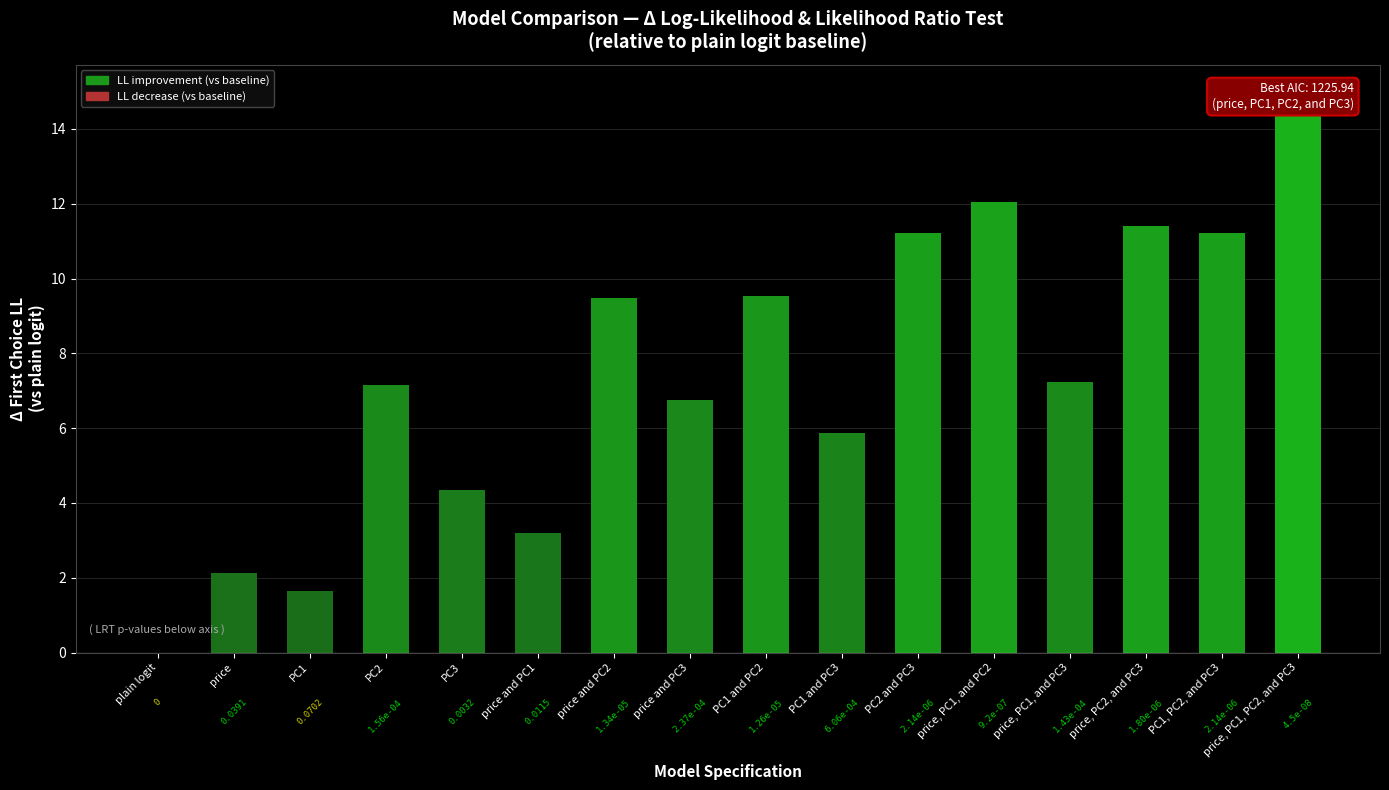

What is the change in value from PC1 to price and PC1?

+1.6